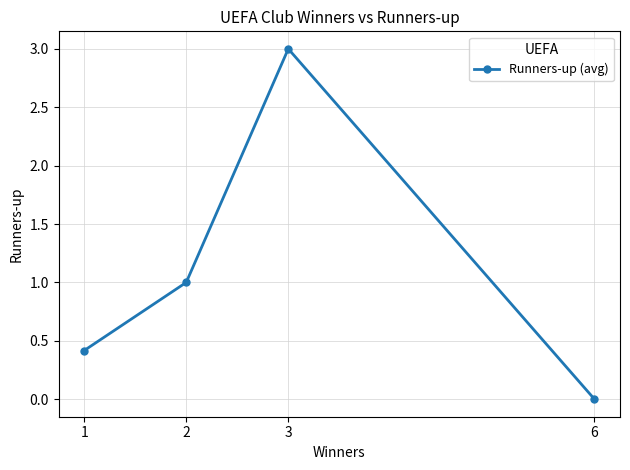

The chart shows a value of 0.6 at 1. True or false?

False